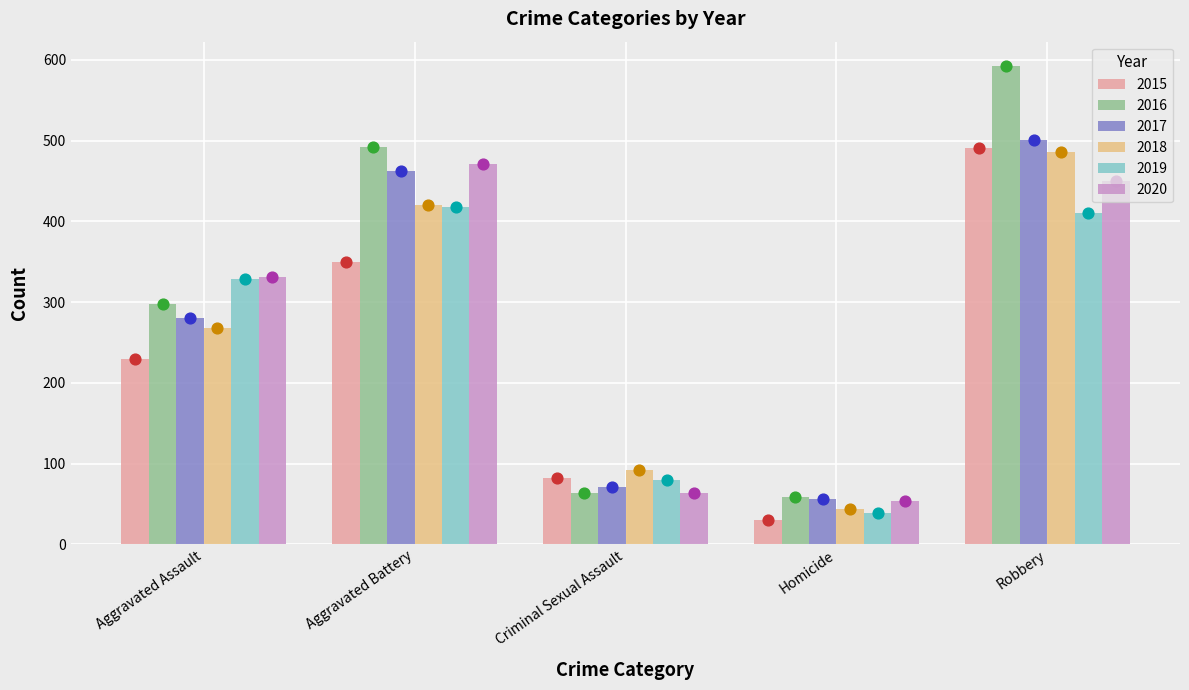

Which series reaches the maximum Y coordinate?

2016